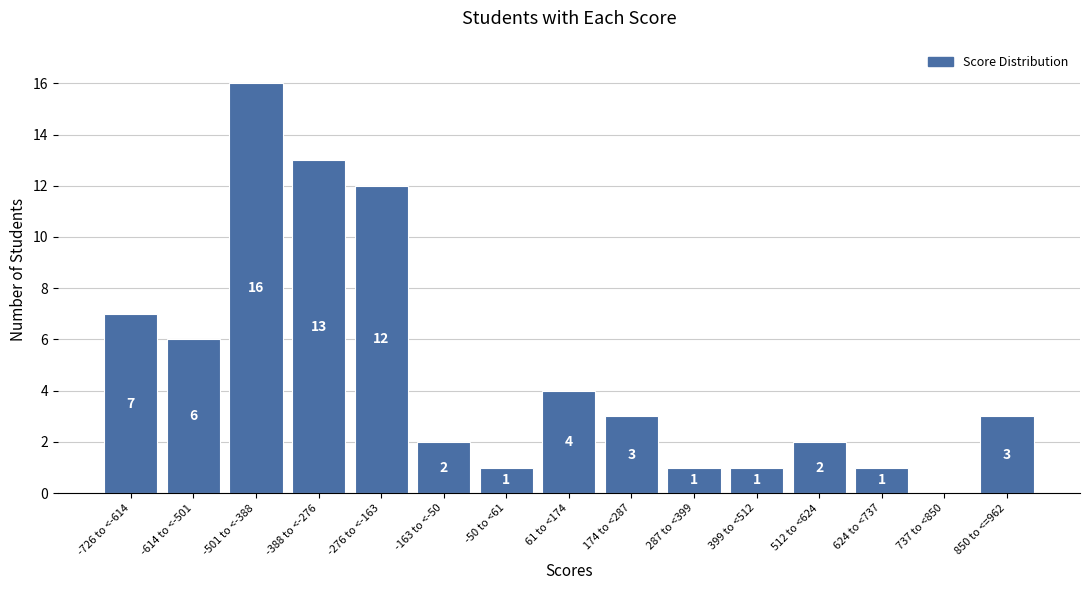

Reading left to right, transcribe all the data shown in this chart.

-726 to <-614=7	-614 to <-501=6	-501 to <-388=16	-388 to <-276=13	-276 to <-163=12	-163 to <-50=2	-50 to <61=1	61 to <174=4	174 to <287=3	287 to <399=1	399 to <512=1	512 to <624=2	624 to <737=1	737 to <850=0	850 to <=962=3